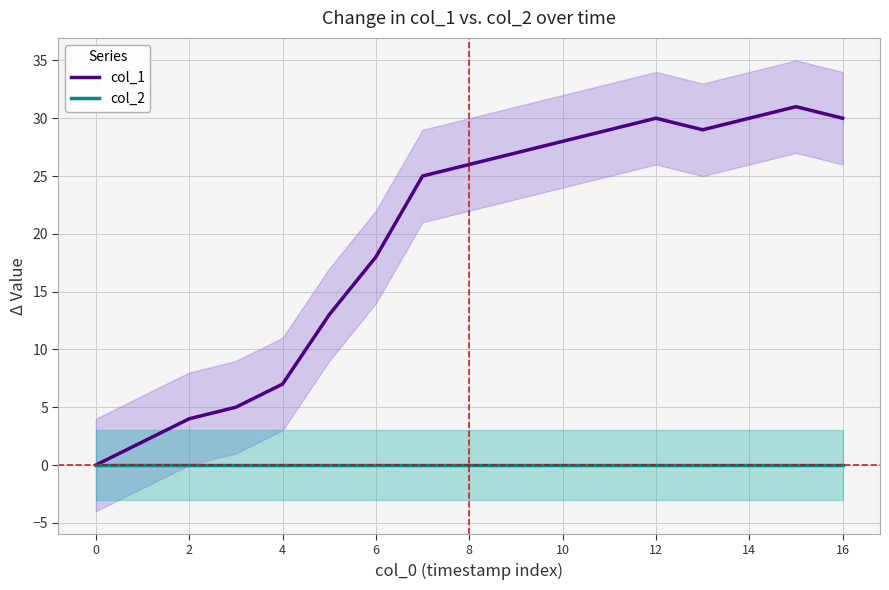

What is the maximum value shown in the chart?

31